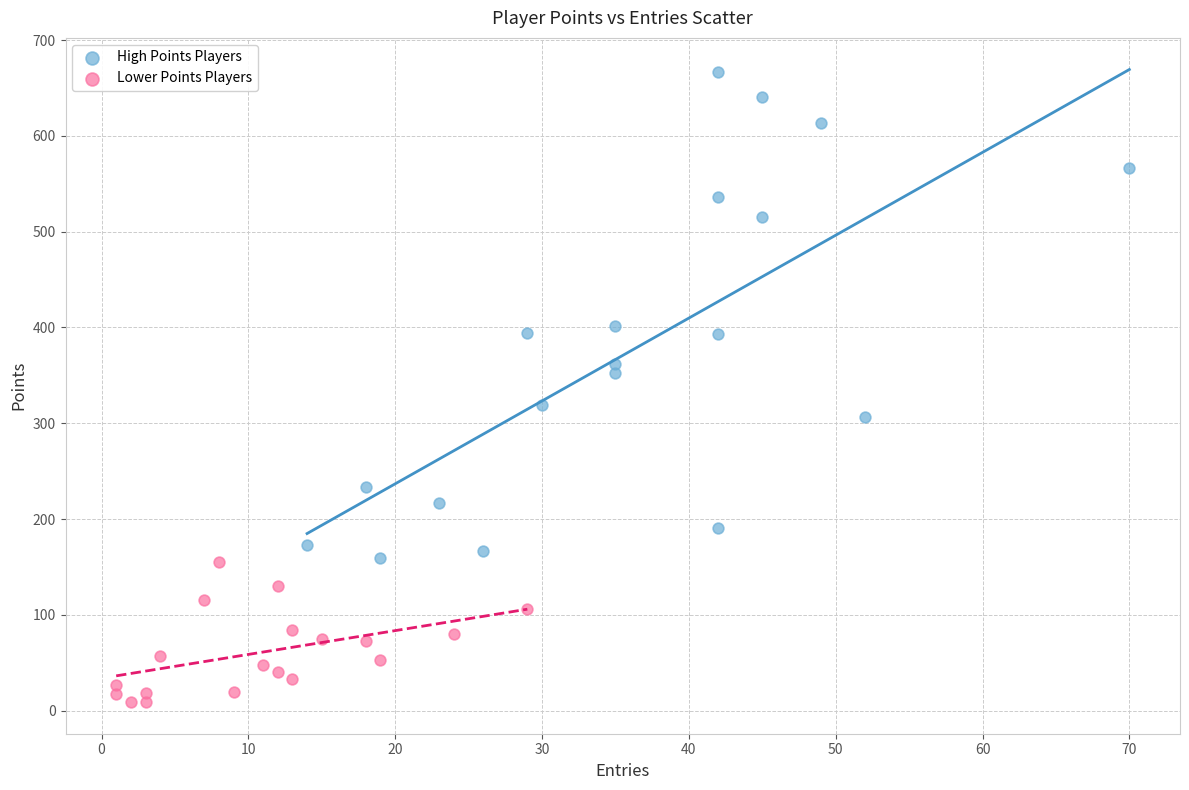

What are all the series names shown in the legend?

High Points Players, Lower Points Players